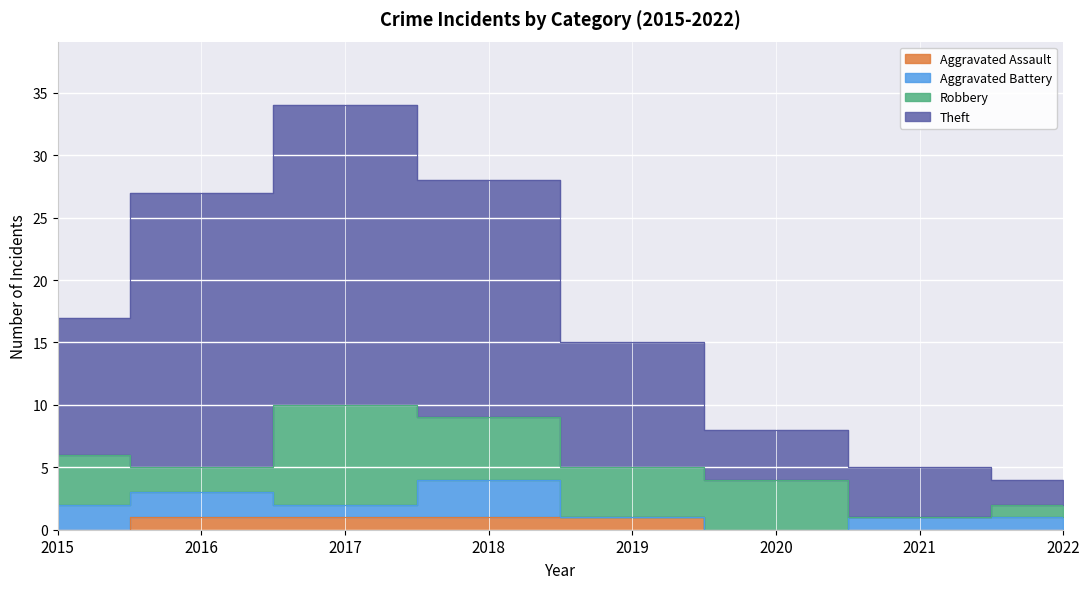

At which label does Aggravated Assault reach its peak?

2016